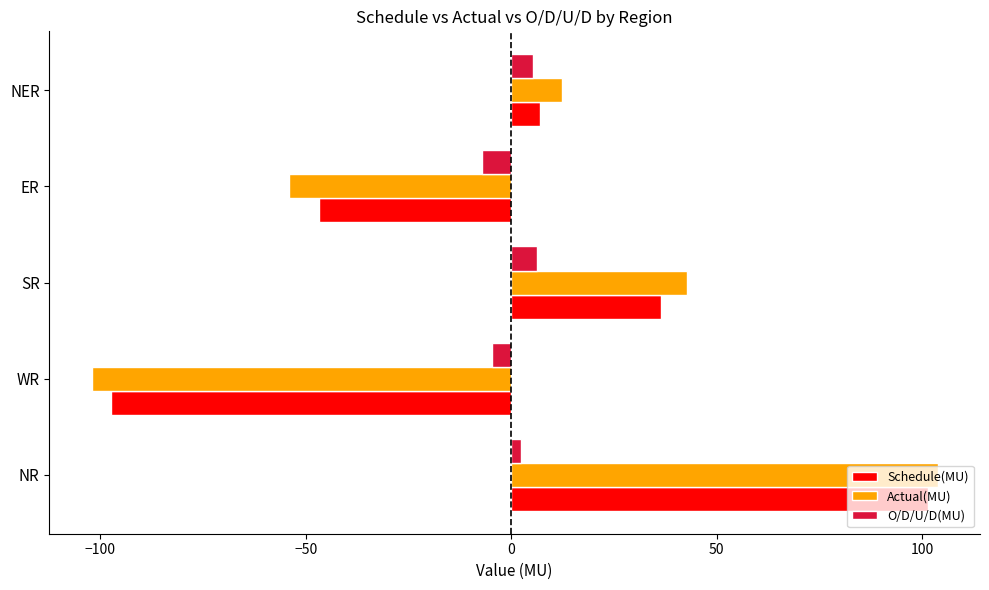

What is the sum of all O/D/U/D(MU) values?

1.9